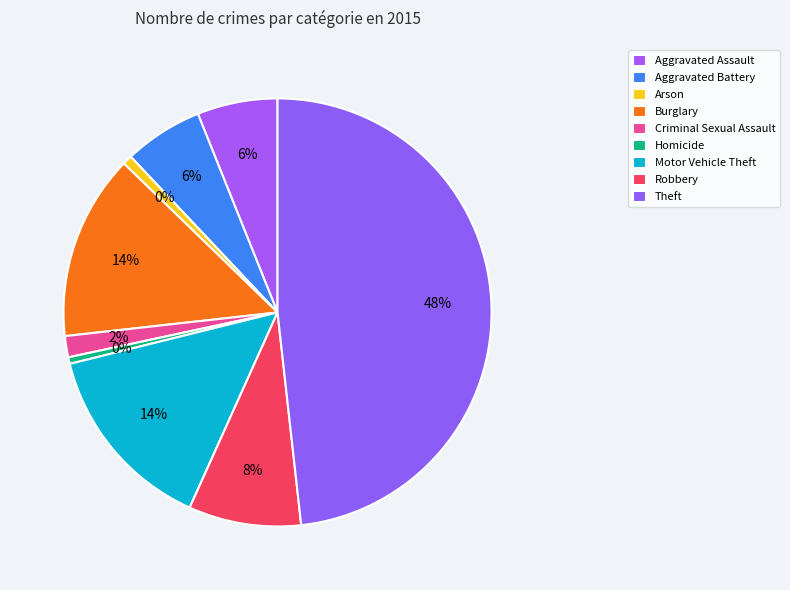

To the nearest percent, what is the difference between the Homicide and Aggravated Battery slice percentages?

5%